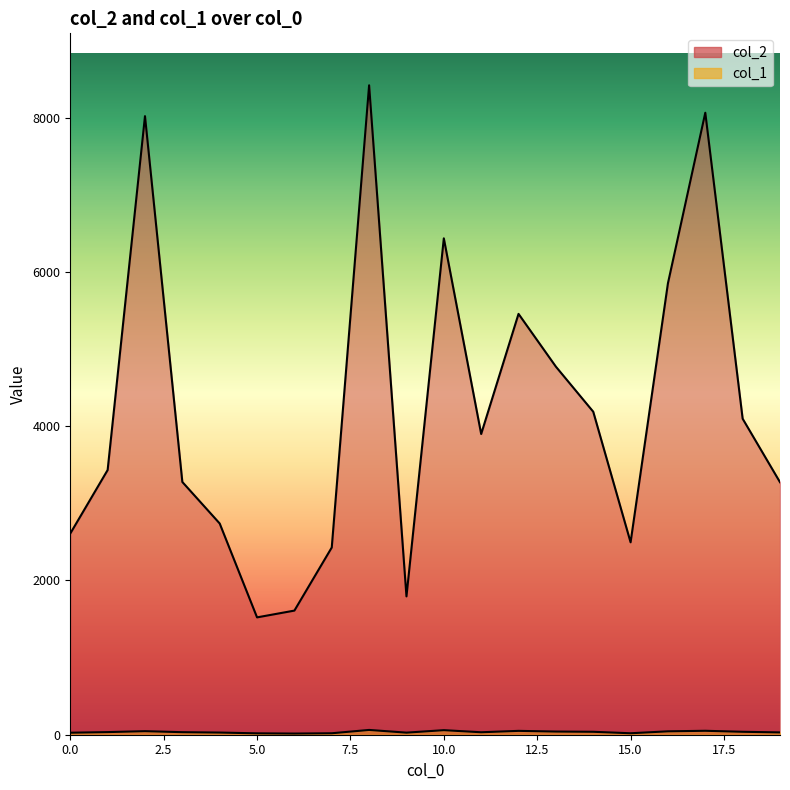

Rank the series by their maximum value, from lowest to highest.

col_1, col_2